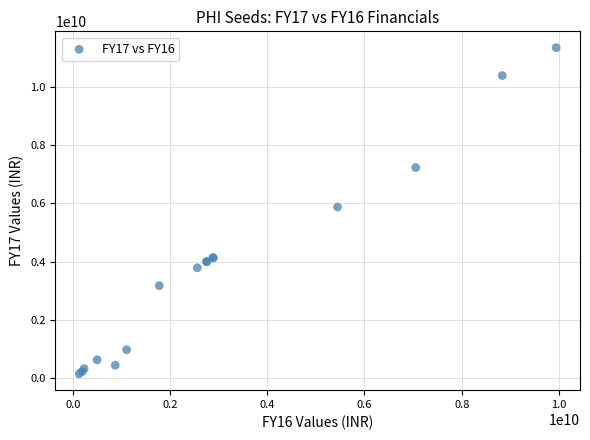

What Y value in the scatter plot is closest to 5749850000?

5879300000